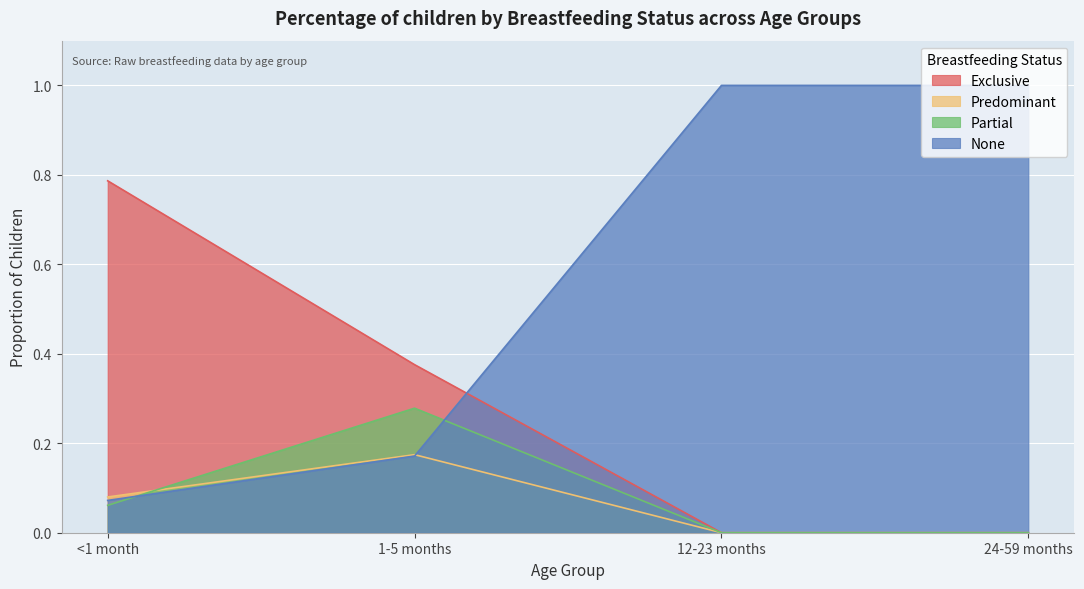

What is the total value across all series at 12-23 months?

1.0